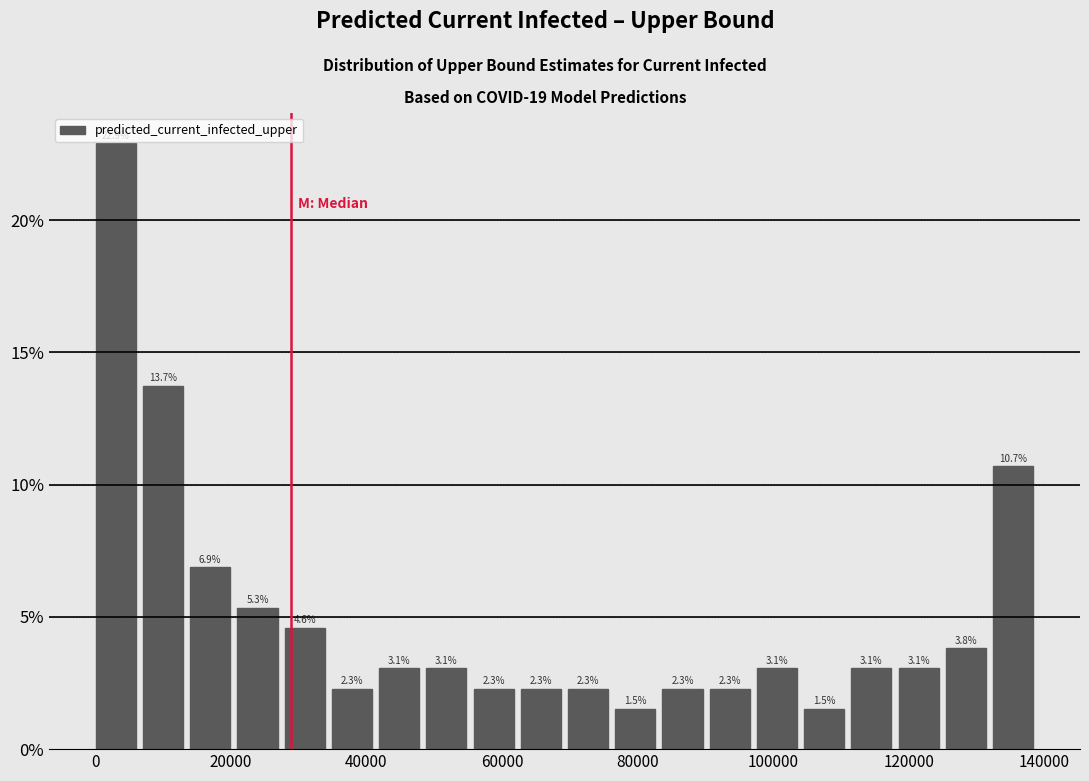

Read against the x-axis, roughly where is the centre of the tallest bar?

4000